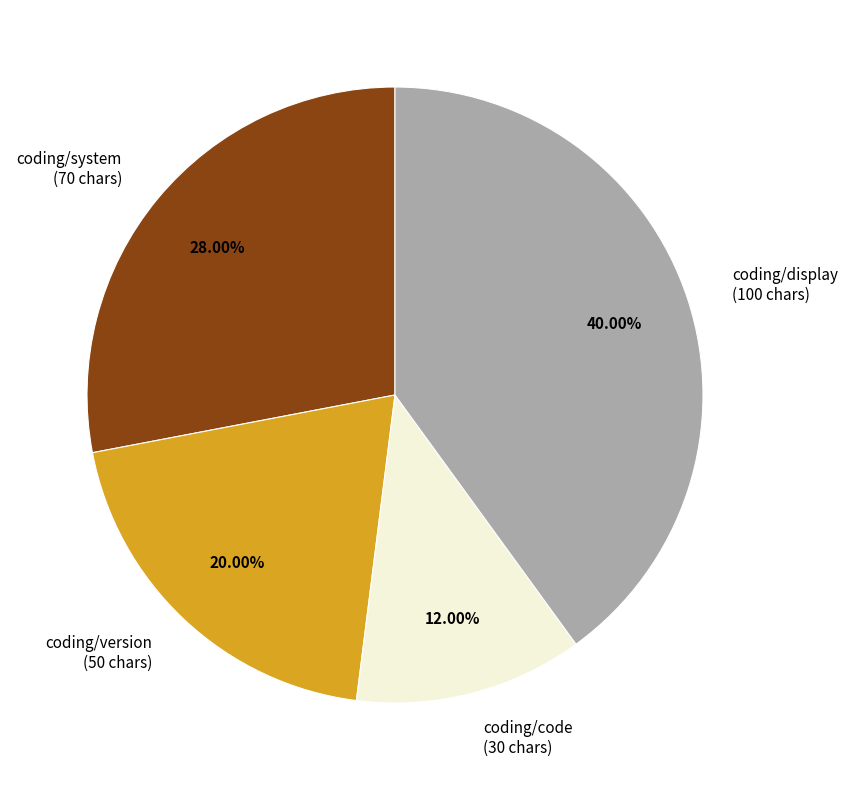

Which has a higher value, coding/display or coding/version?

coding/display